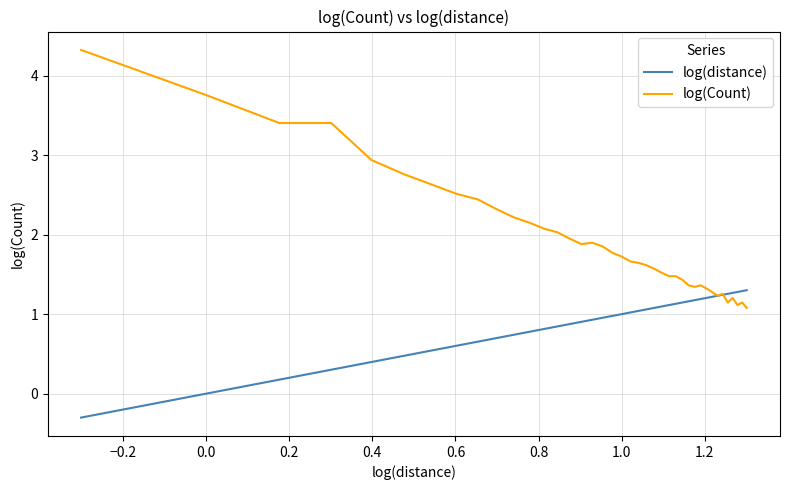

True or false: log(distance) and log(Count) intersect in this chart.

True